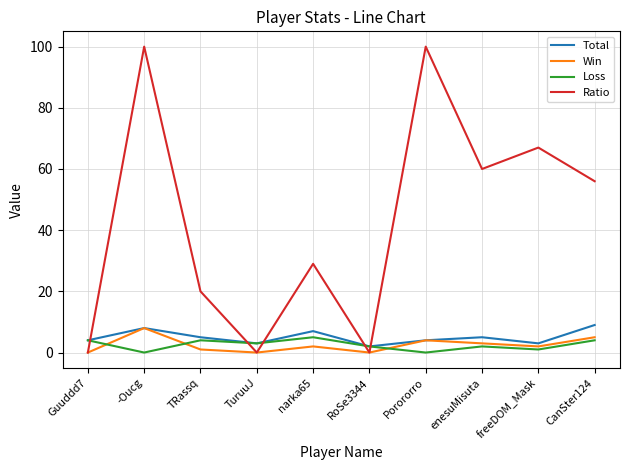

What is the maximum value for Total?

9